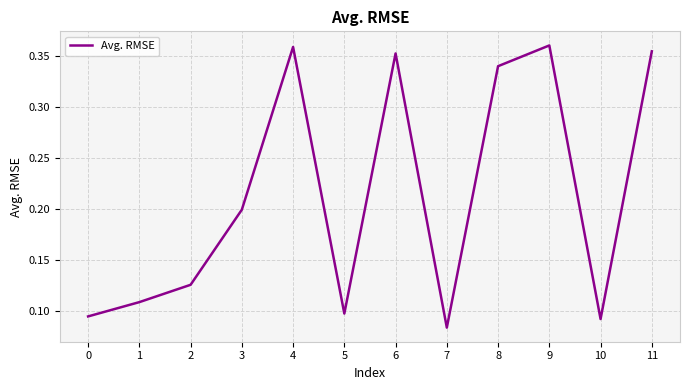

Is it true that the value at 3 is 0.4?

False